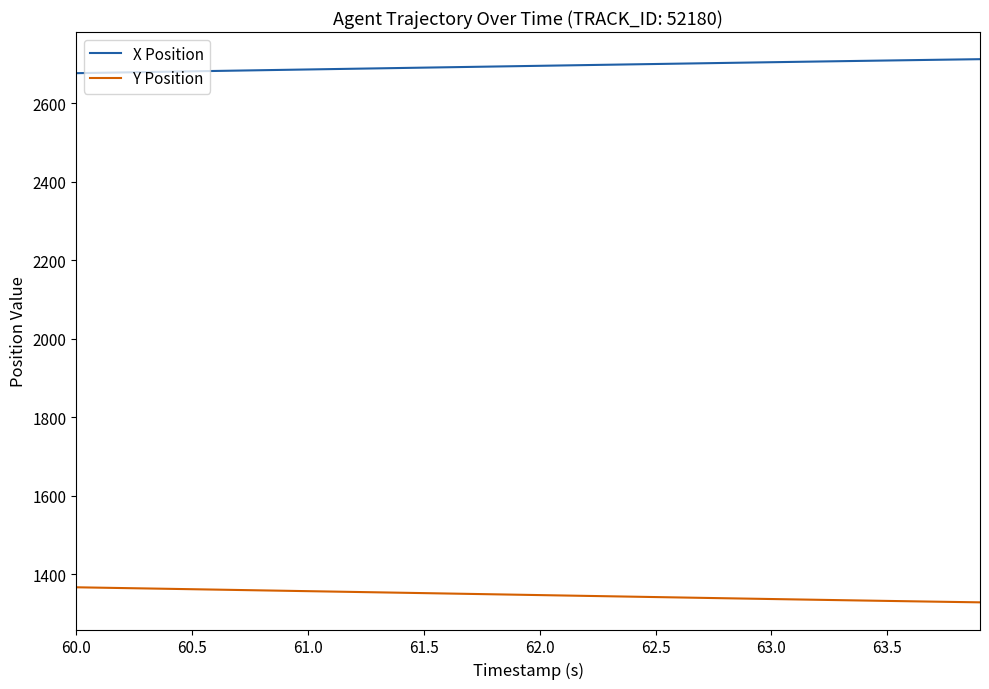

What is the greatest value displayed?

2711.6